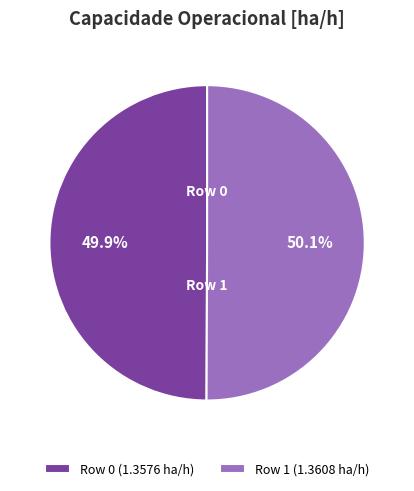

Count the number of slices in the pie.

2